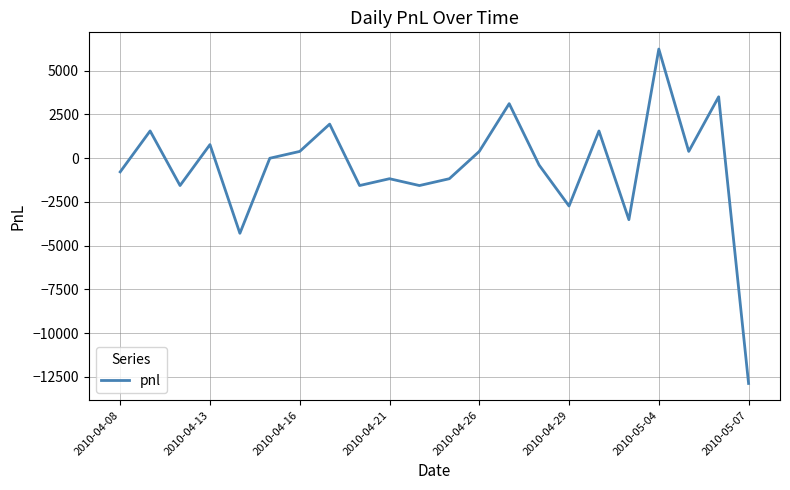

What is the greatest value displayed?

6240